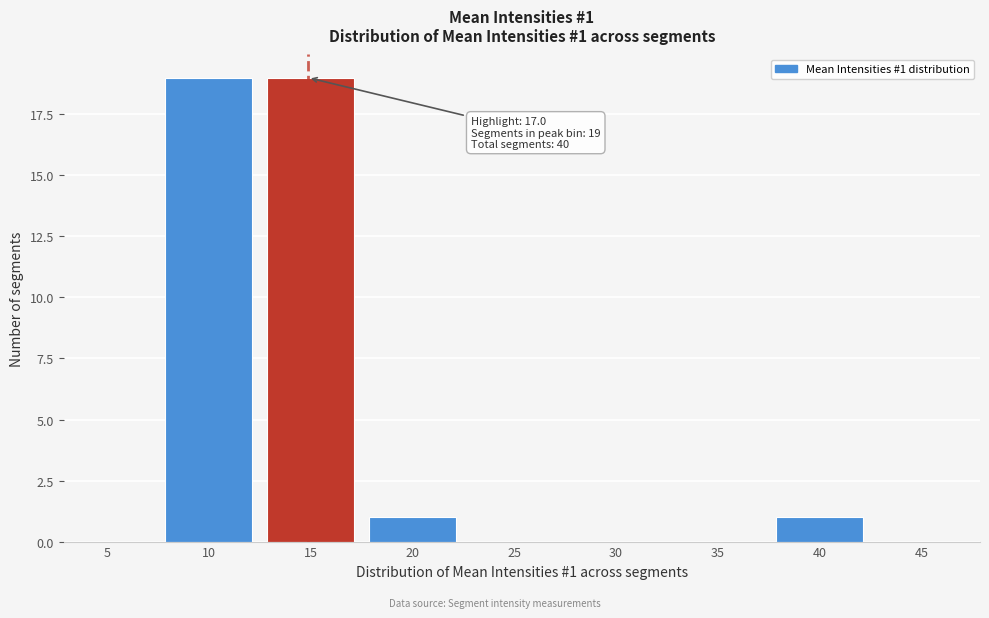

Reading left to right, extract all data points from this chart.

5=0	10=19	15=19	20=1	25=0	30=0	35=0	40=1	45=0